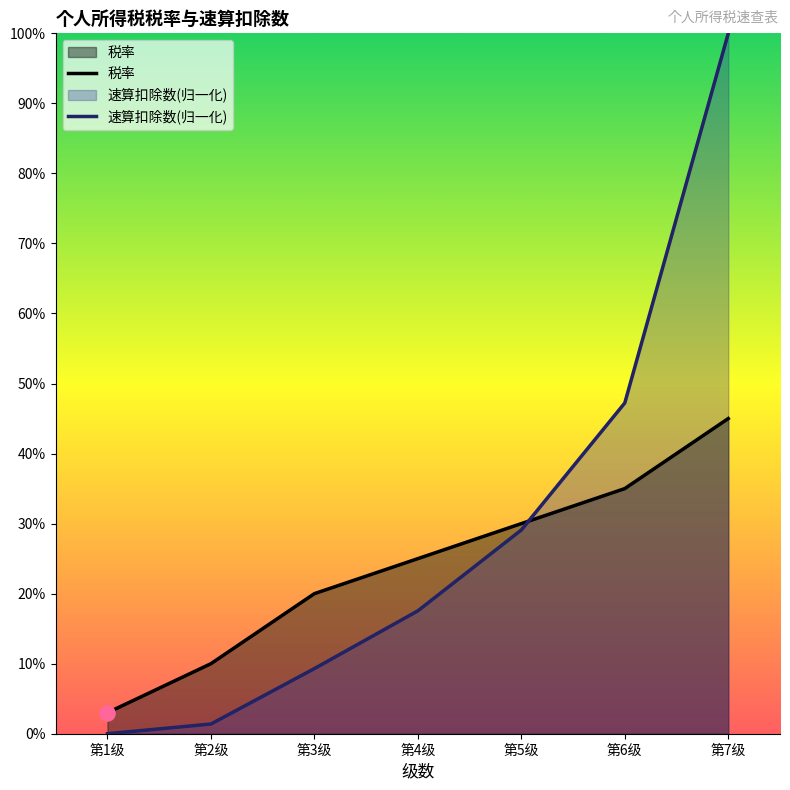

What is the total value across all series at 第3级?

0.3